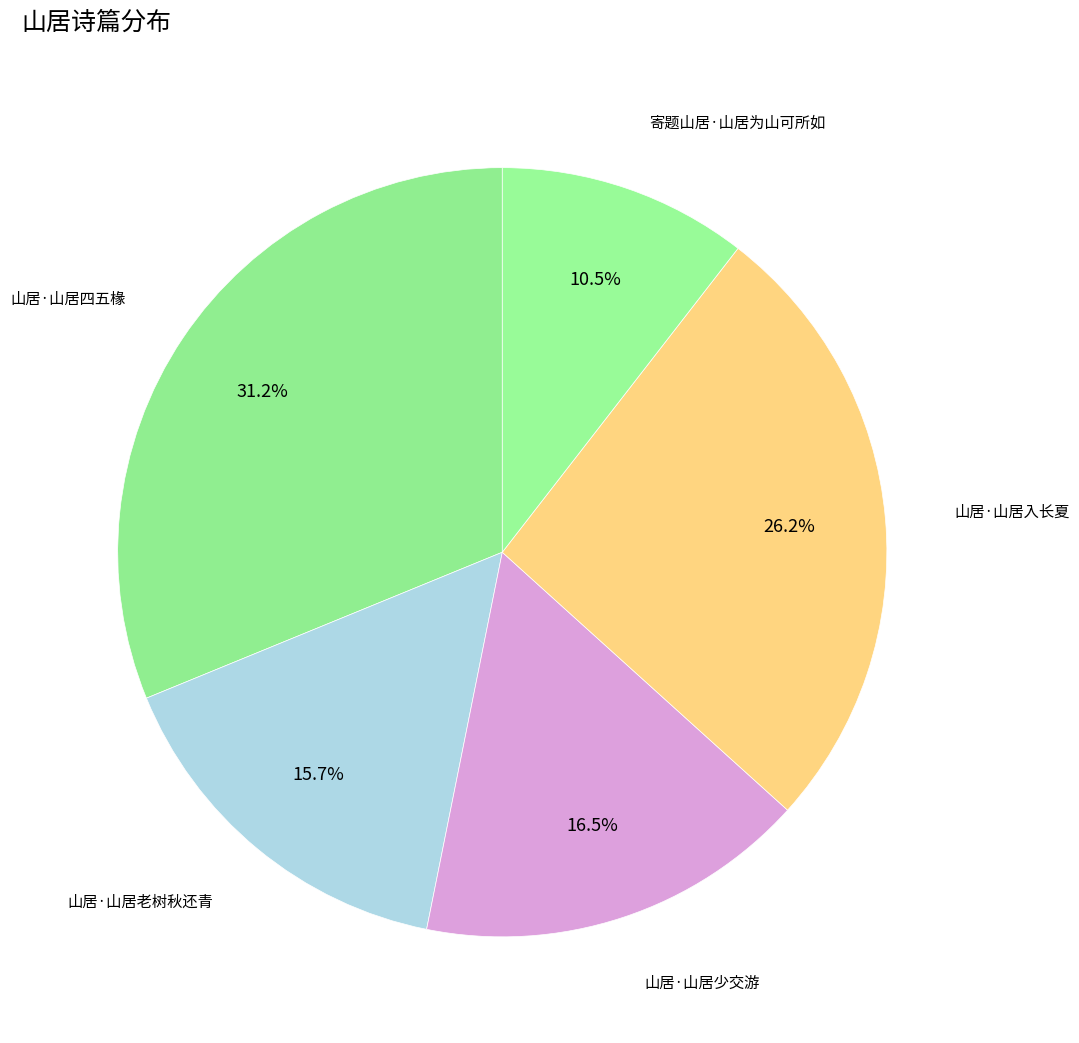

Is there any slice that represents more than half of the pie?

No